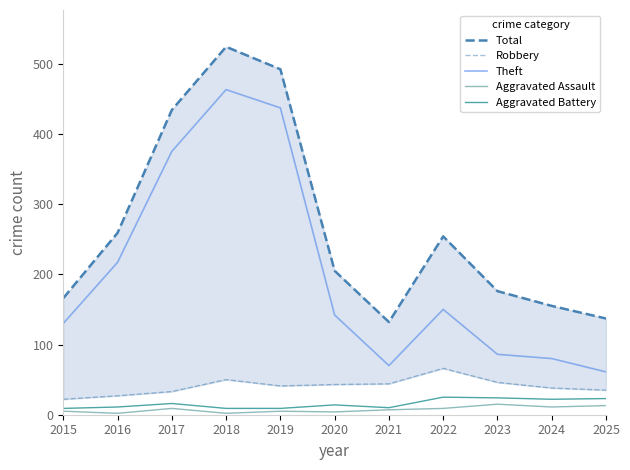

What are all the series names shown in the legend?

Total, Robbery, Theft, Aggravated Assault, Aggravated Battery